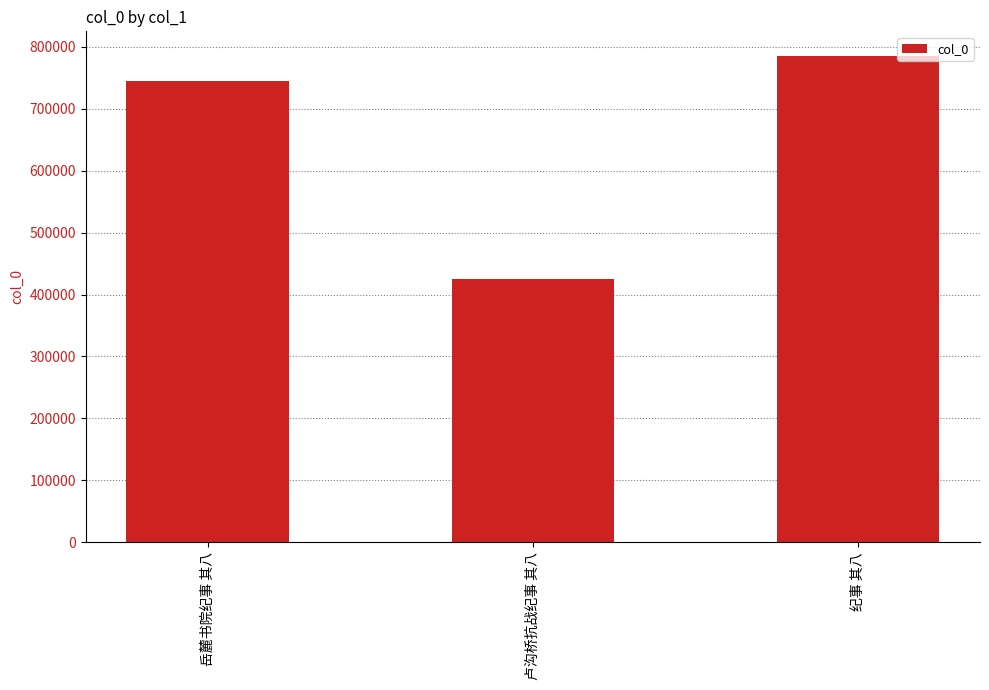

Reading left to right, list all the values displayed in this chart.

岳麓书院纪事 其八=744034	卢沟桥抗战纪事 其八=425017	纪事 其八=785684